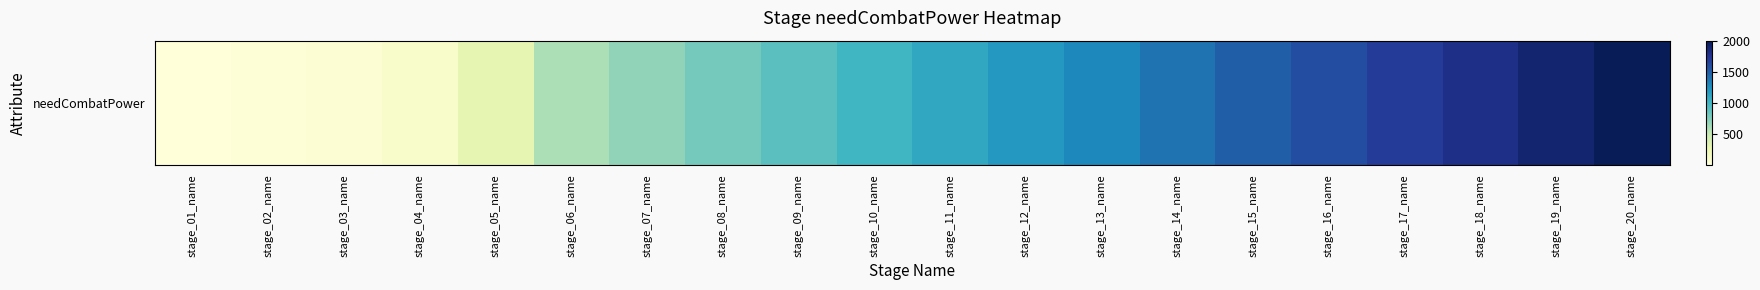

What is the change in value from stage_12_name to stage_14_name?

+200